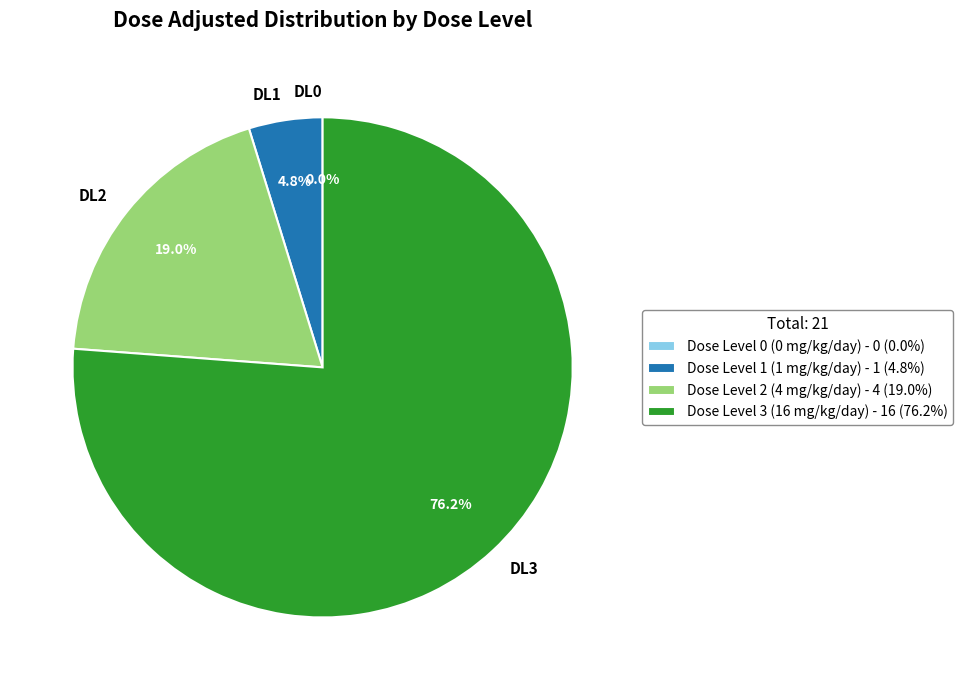

What is the total percentage of Dose Level 0 (0 mg/kg/day) and Dose Level 2 (4 mg/kg/day)?

19.0%